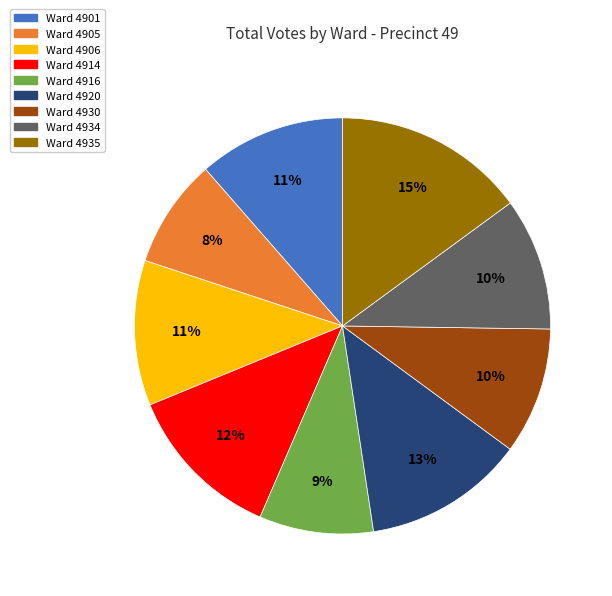

Does any single category account for the majority?

No